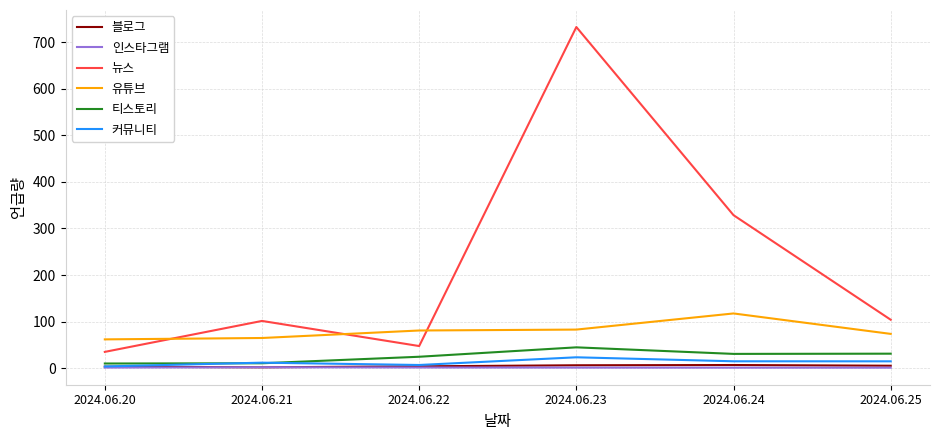

What is the minimum value for 유튜브?

61.8